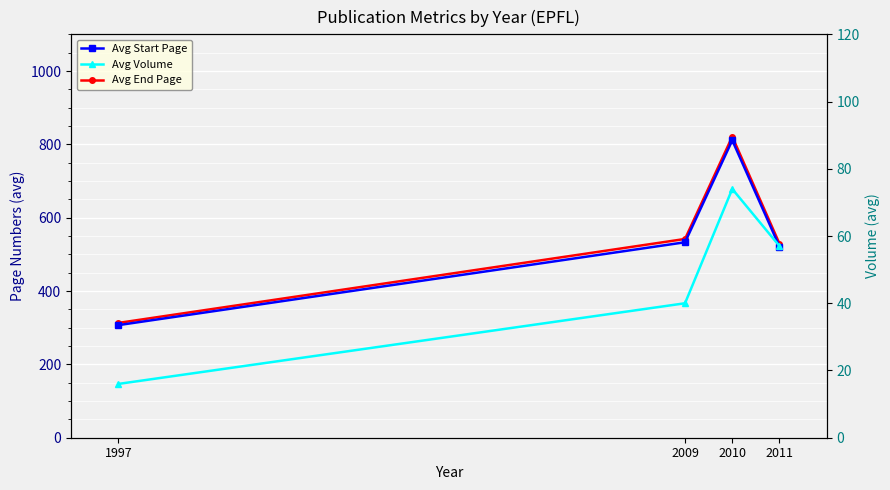

True or false: Avg Start Page and Avg Volume intersect in this chart.

False